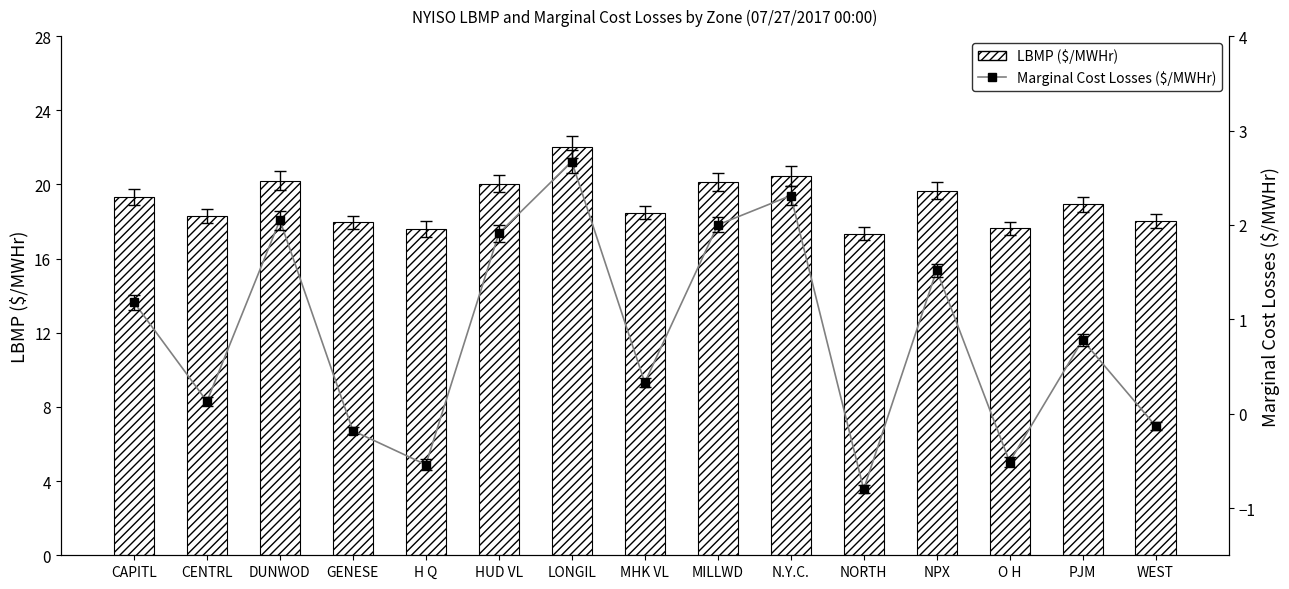

What are all the series names shown in the legend?

LBMP ($/MWHr), Marginal Cost Losses ($/MWHr)